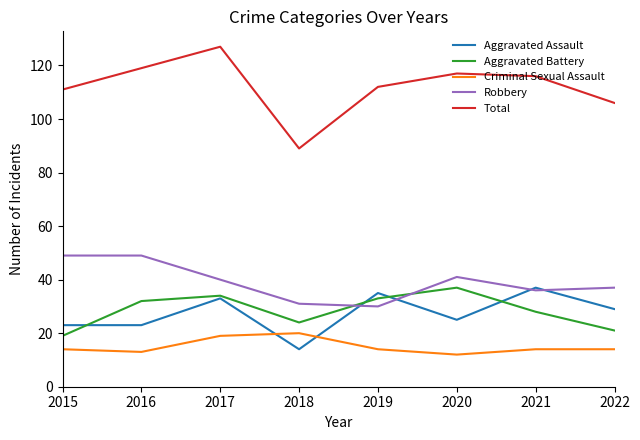

At which category does Aggravated Battery reach its first local peak?

2017